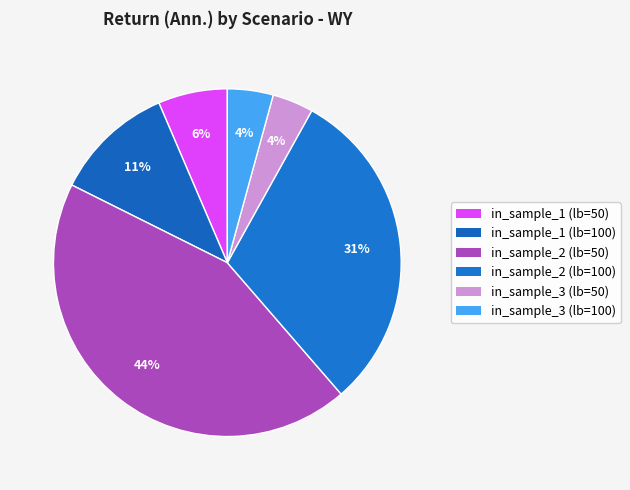

What is the smallest slice in the pie chart?

in_sample_3_1x (lookback=50)